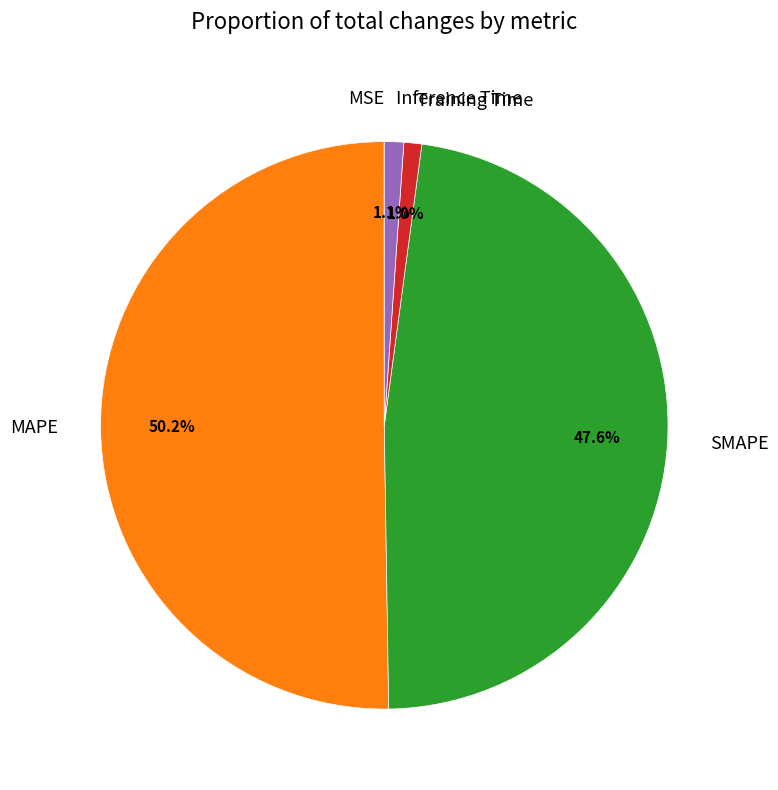

To the nearest percent, what is the average slice percentage?

20%